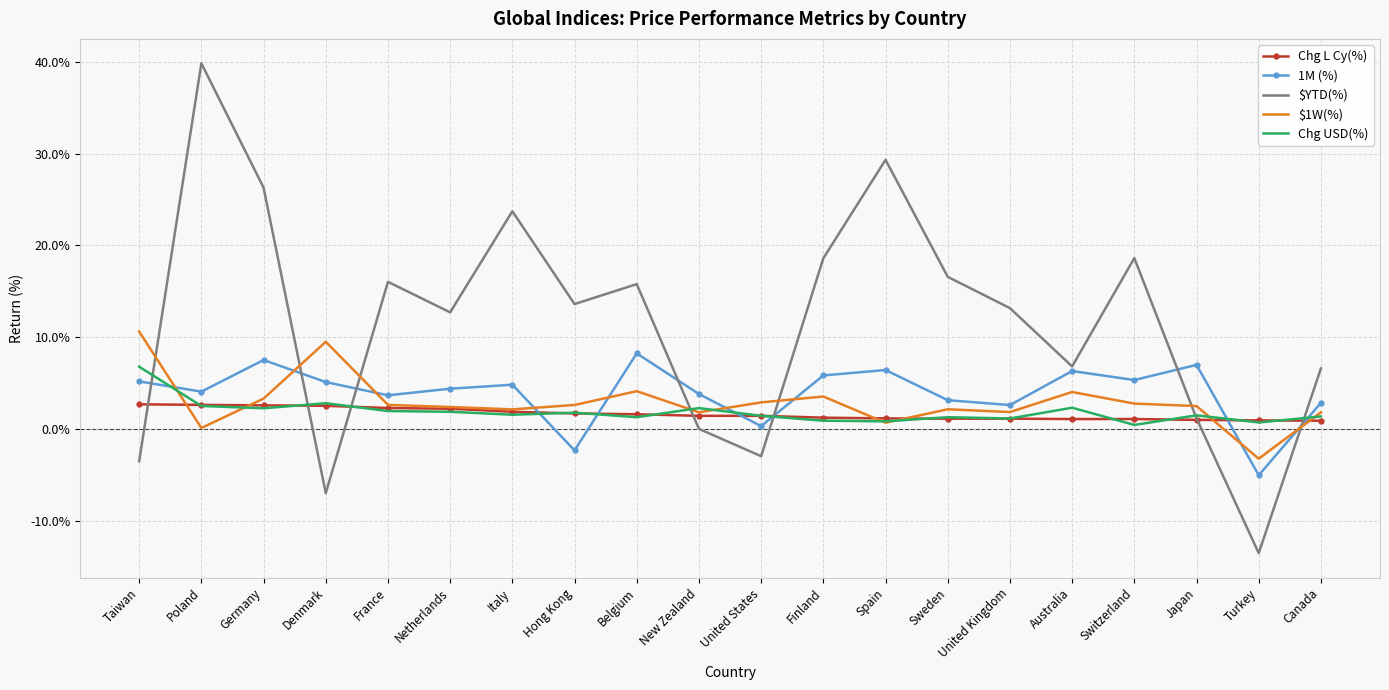

What is the spread (max minus min) of values at Turkey?

0.1